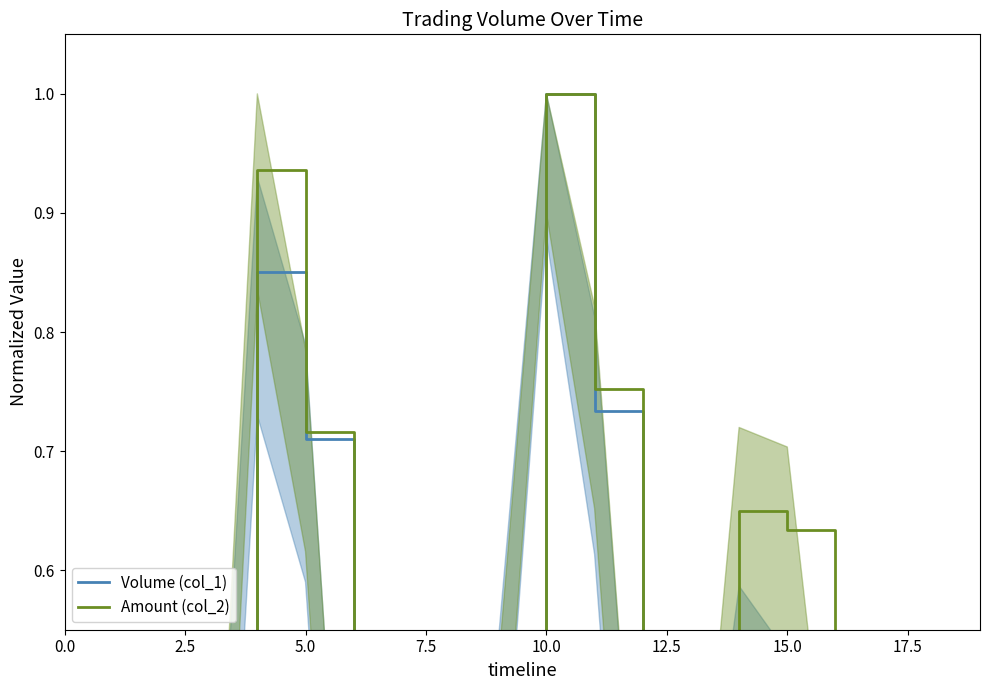

List the series in order of their overall mean, lowest first.

Volume (col_1), Amount (col_2)